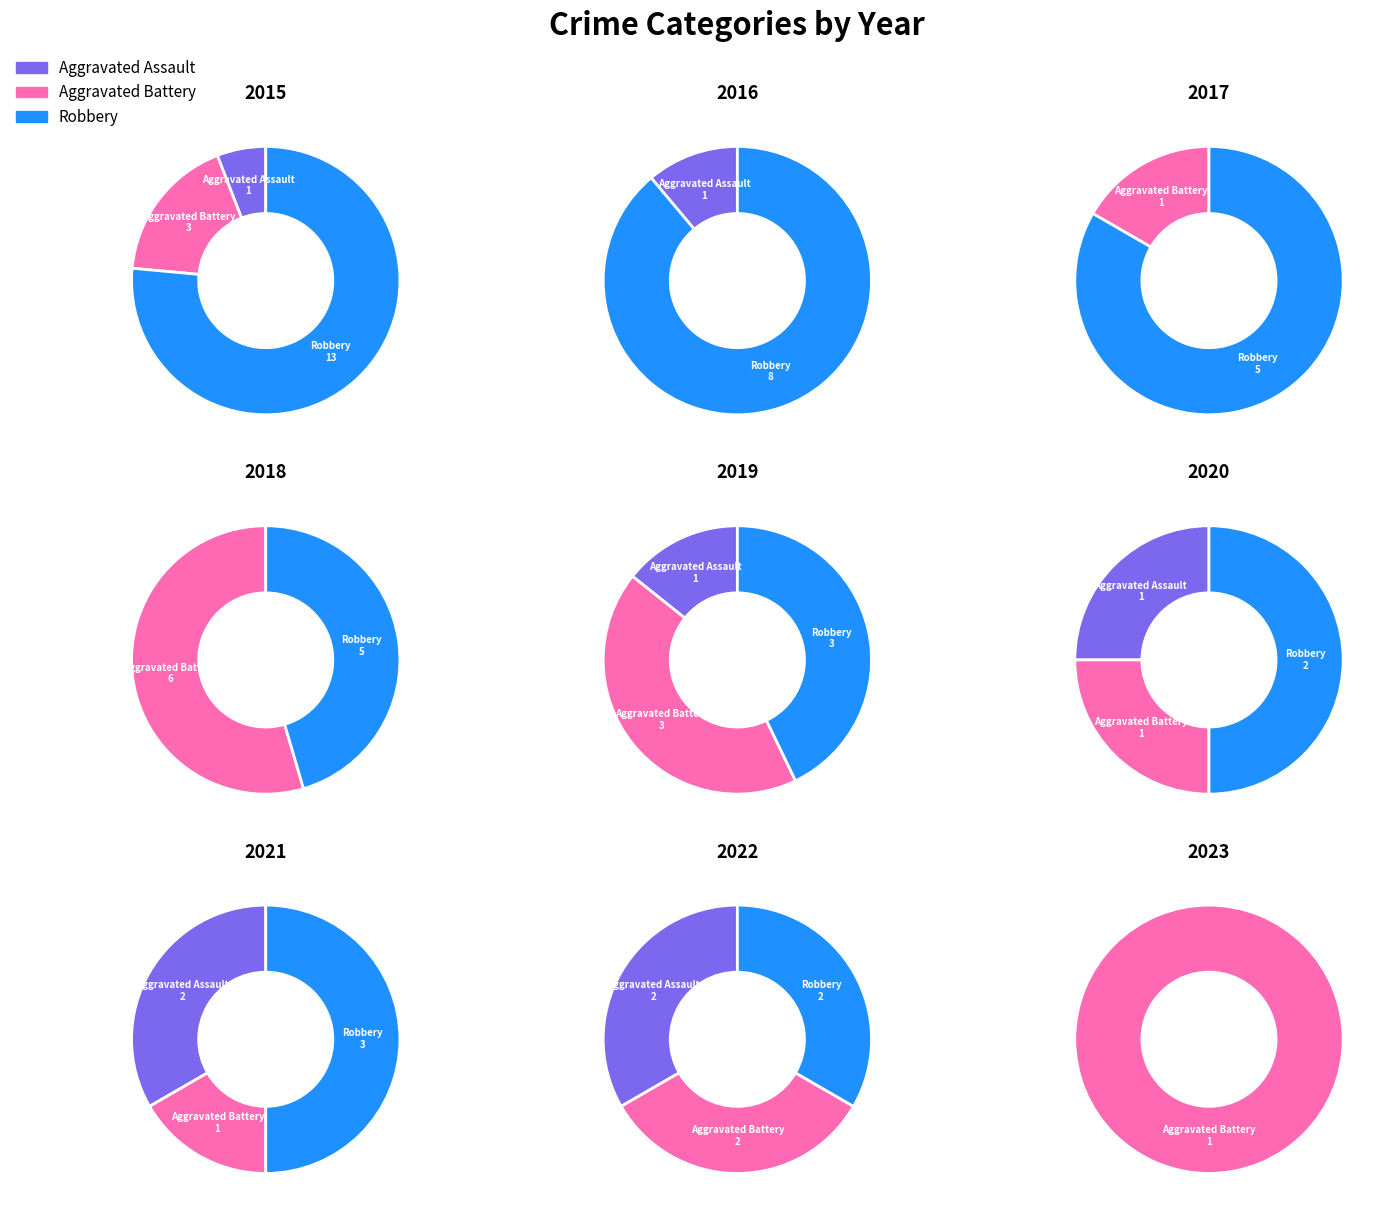

Which series changed the most between 2019 and 2020?

Aggravated Battery